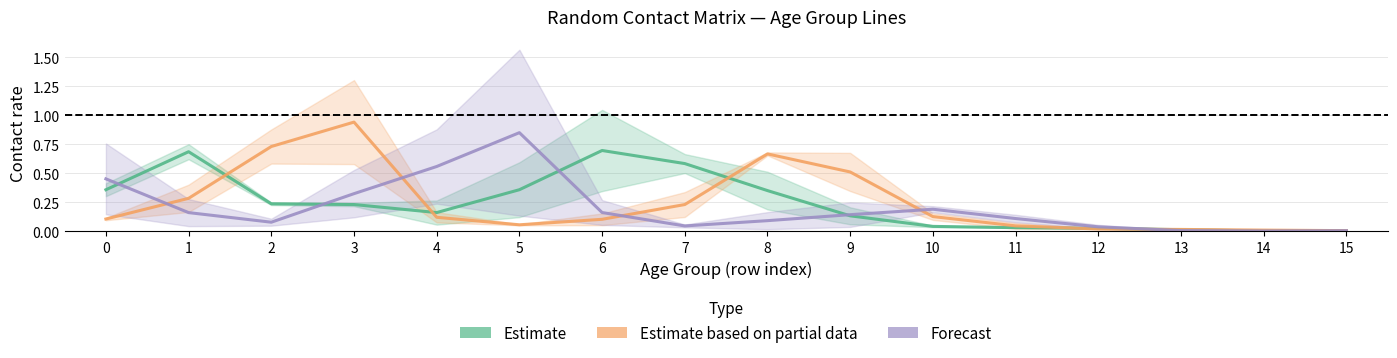

Which series changed the most between 1 and 3?

Estimate based on partial data